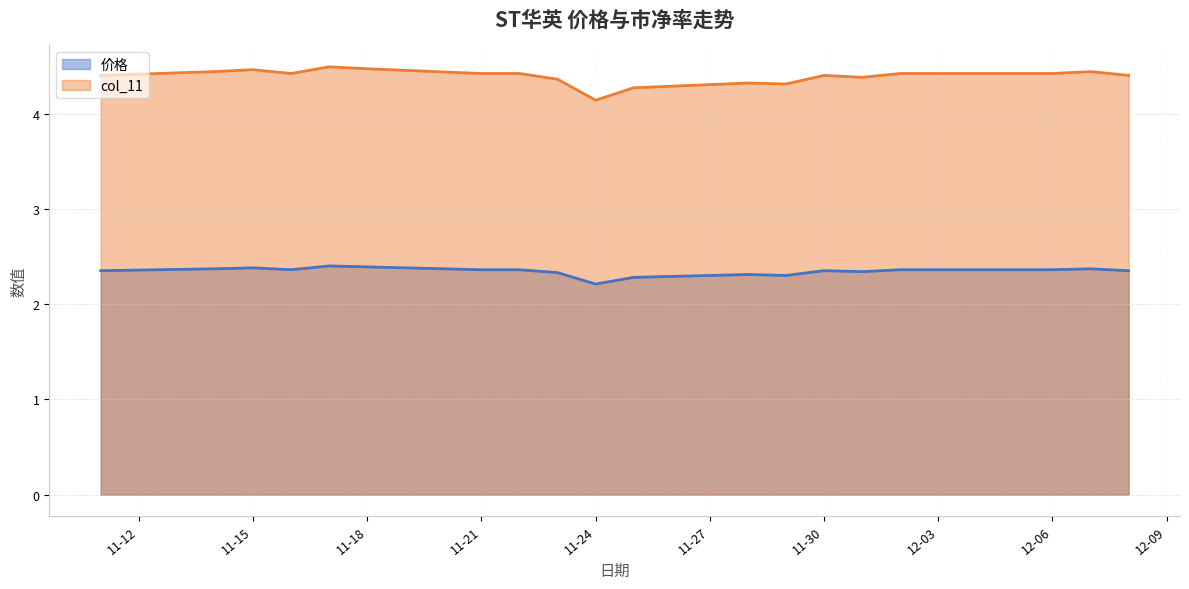

At which label does col_11 reach its minimum?

11-24